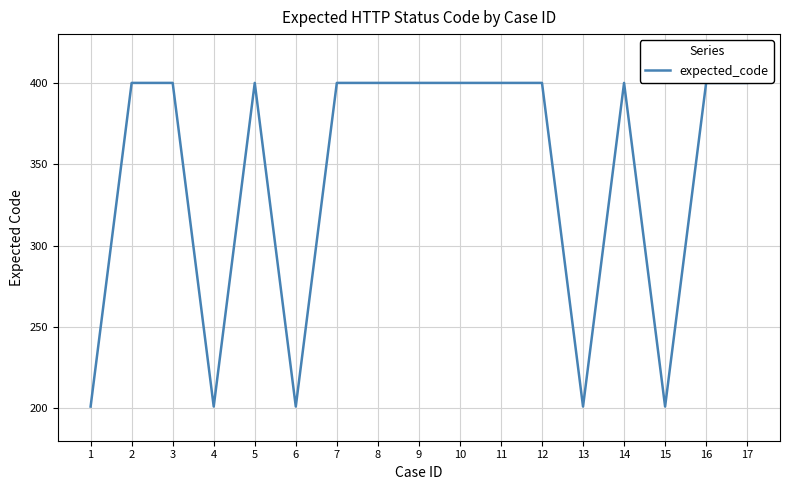

How many categories are shown in the chart?

17